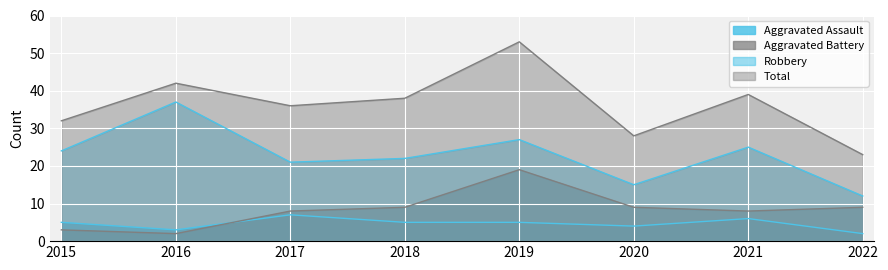

The Aggravated Assault series shows 4 at 2021. True or false?

False